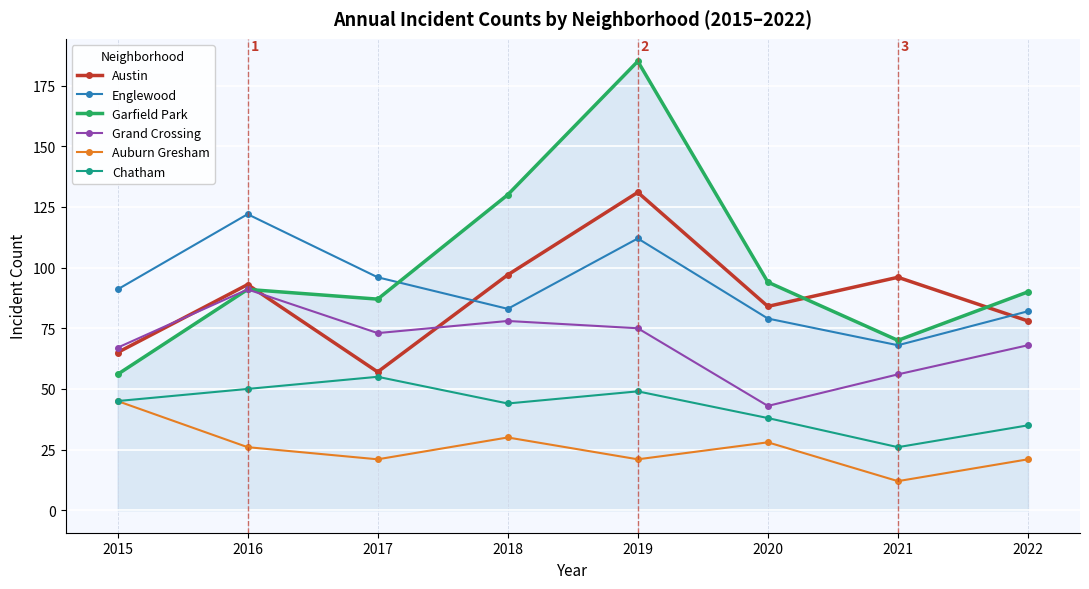

What is the sum of the Englewood values at 2015 and 2017?

187